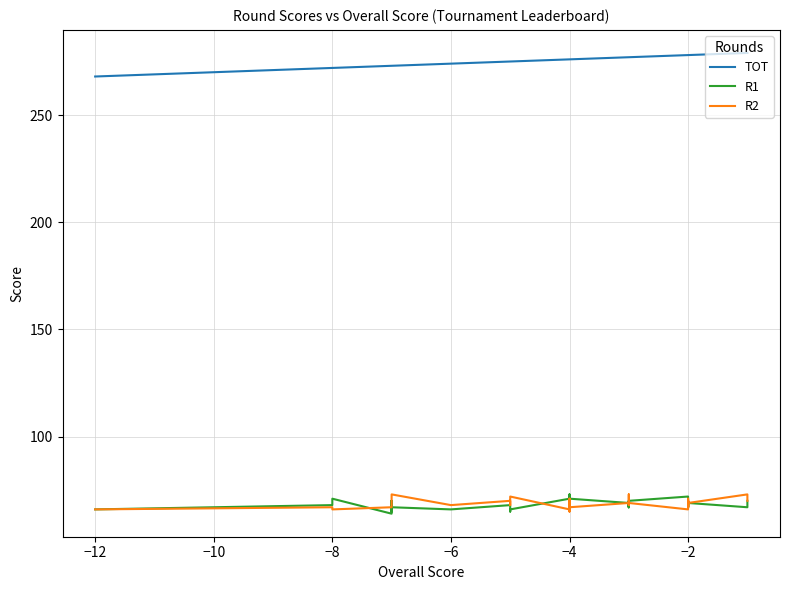

Reading right to left, transcribe all the data shown in this chart.

TOT: 279	279	279	278	278	278	278	278	278	278	278	278	278	277	277	277	277	277	277	276	276	276	276	276	276	276	275	275	275	274	273	273	273	273	273	273	272	272	268
R1: 70	68	67	69	68	69	68	67	68	67	69	69	72	70	67	68	70	67	69	71	73	68	68	72	68	71	66	65	68	66	67	65	70	68	70	64	71	68	66
R2: 70	70	73	69	70	67	67	70	69	70	67	71	66	69	68	68	70	73	69	67	65	69	69	67	71	66	72	68	70	68	73	70	68	67	67	67	66	67	66